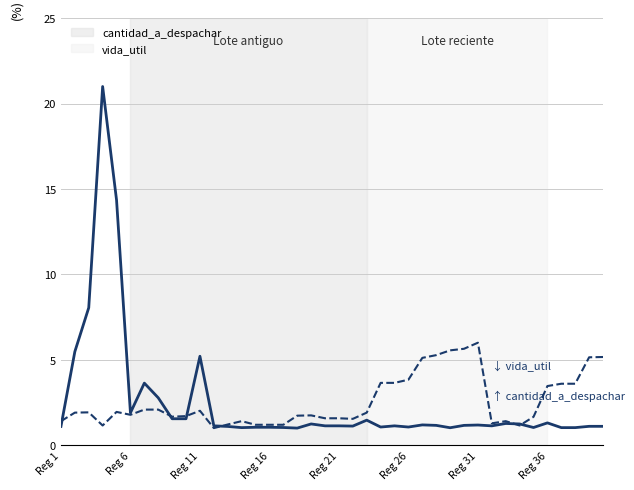

Which series has the largest range (max minus min)?

cantidad_a_despachar